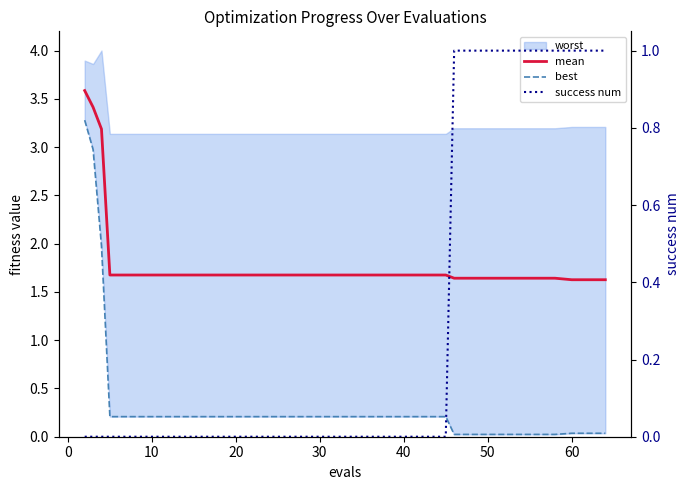

The value of mean at 14 is 0.5. True or false?

False